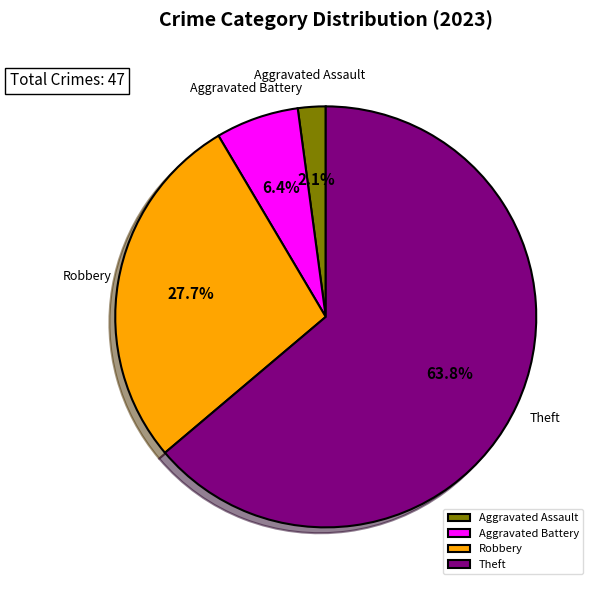

What percentage do Theft and Aggravated Battery together represent?

70.2%